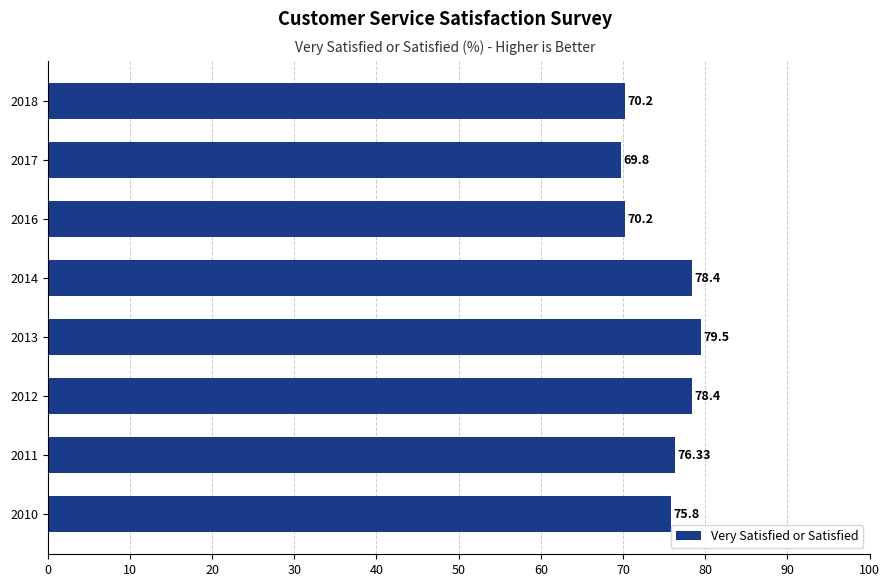

Which category has the highest value across all series?

2013